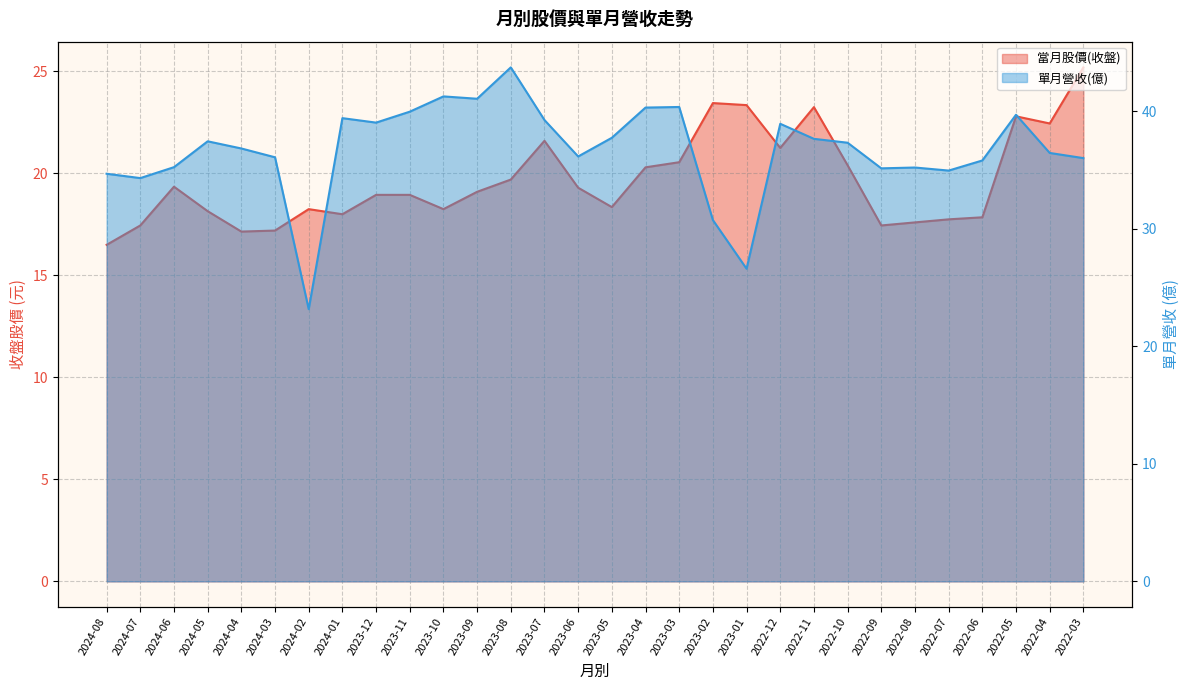

Which series has the widest spread of values?

單月營收(億)